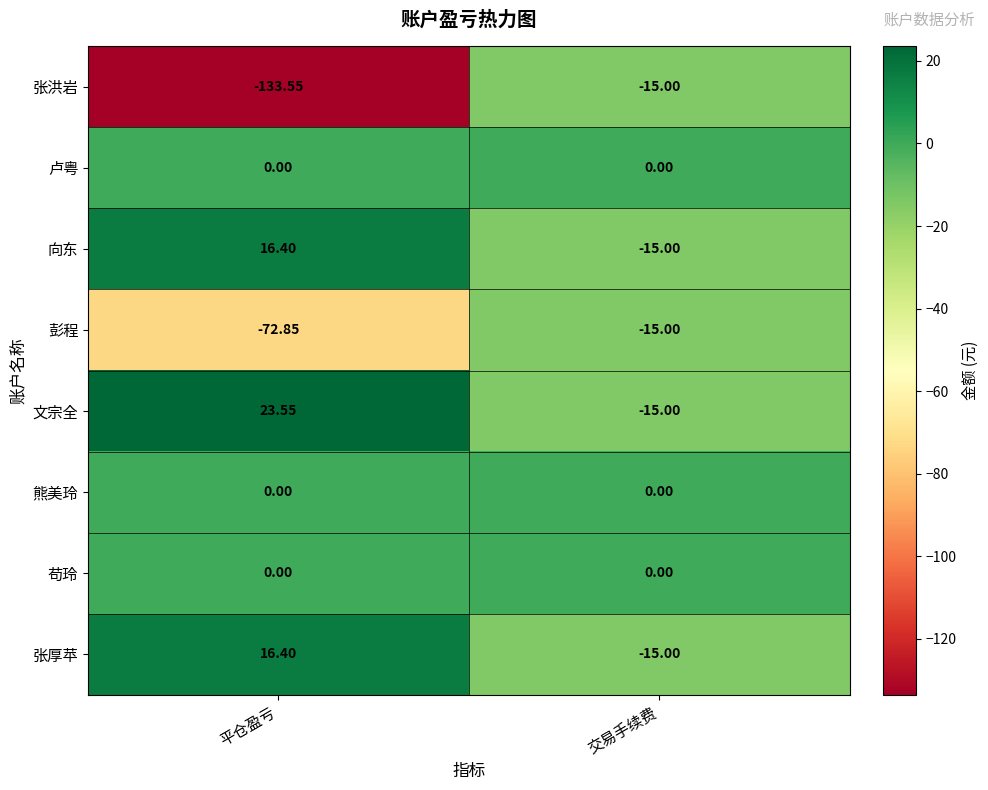

Between 平仓盈亏 and 交易手续费, which series saw the biggest shift?

张洪岩